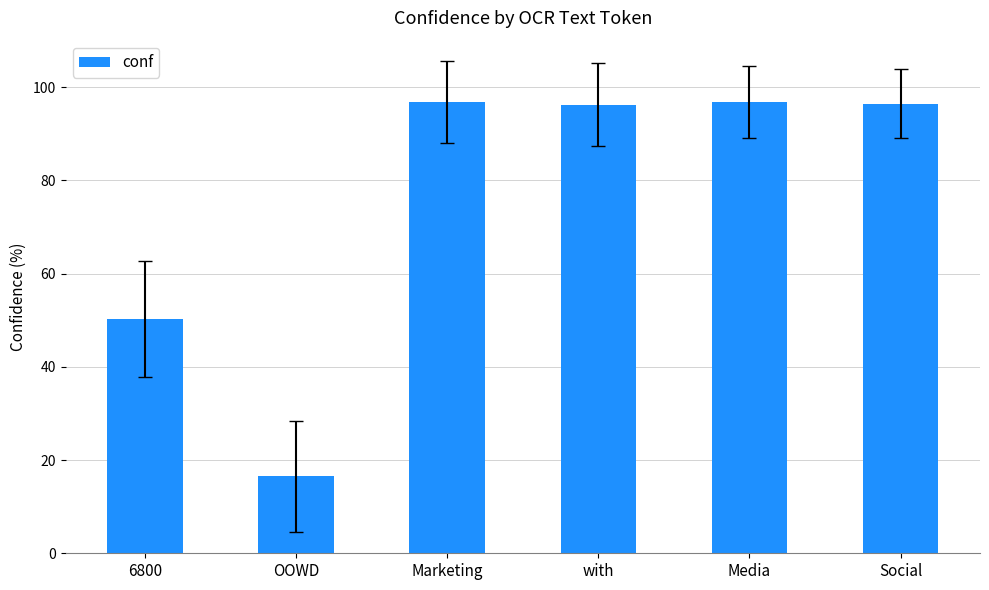

At which label does the data first exceed 96?

Marketing